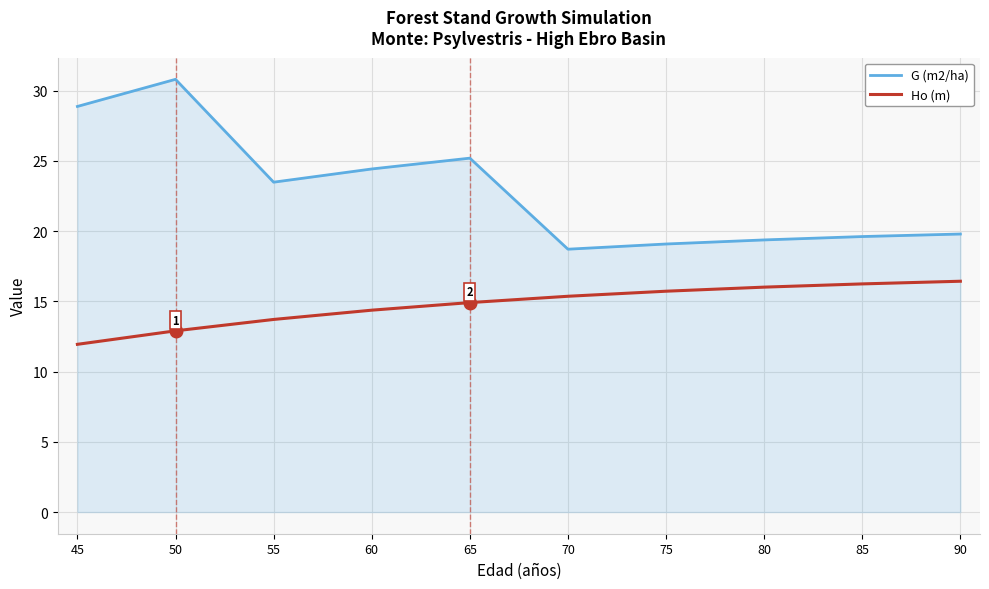

Which category has the lowest value in the G (m2/ha) series?

70